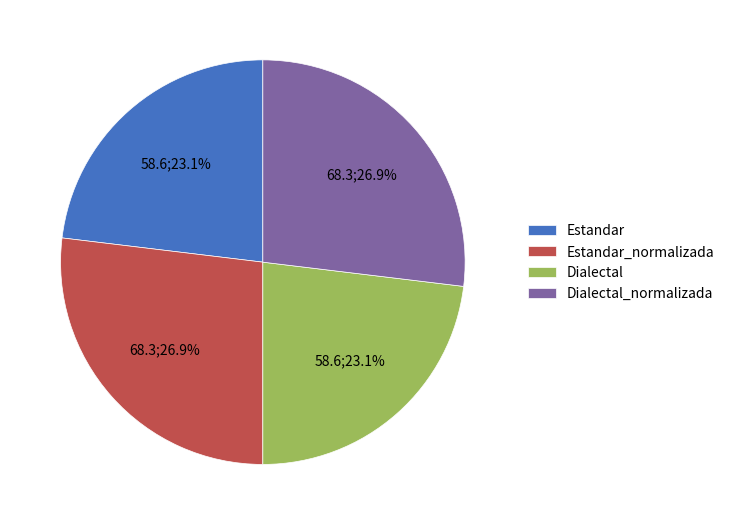

Between Dialectal and Estandar_normalizada, which is larger?

Estandar_normalizada